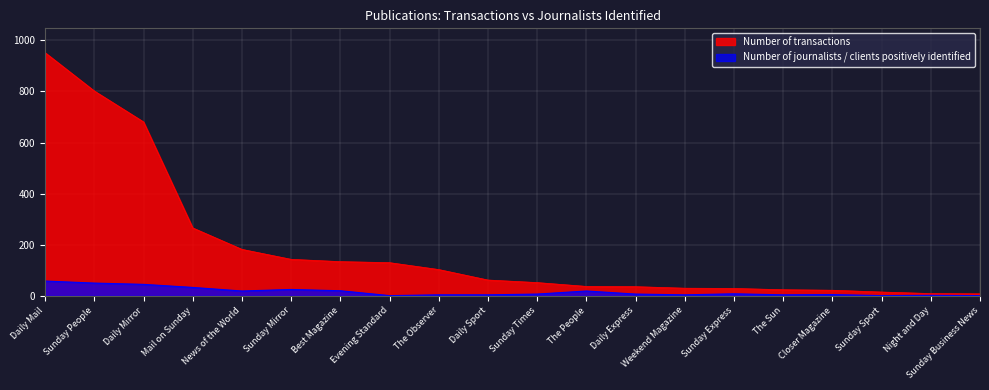

Reading left to right, list all the values displayed in this chart.

Number of transactions: Daily Mail=952	Sunday People=802	Daily Mirror=681	Mail on Sunday=266	News of the World=182	Sunday Mirror=143	Best Magazine=134	Evening Standard=130	The Observer=103	Daily Sport=62	Sunday Times=52	The People=37	Daily Express=36	Weekend Magazine=30	Sunday Express=29	The Sun=24	Closer Magazine=22	Sunday Sport=15	Night and Day=9	Sunday Business News=8
Number of journalists / clients positively identified: Daily Mail=58	Sunday People=50	Daily Mirror=45	Mail on Sunday=33	News of the World=19	Sunday Mirror=25	Best Magazine=20	Evening Standard=1	The Observer=4	Daily Sport=4	Sunday Times=7	The People=19	Daily Express=7	Weekend Magazine=4	Sunday Express=8	The Sun=4	Closer Magazine=5	Sunday Sport=1	Night and Day=2	Sunday Business News=1